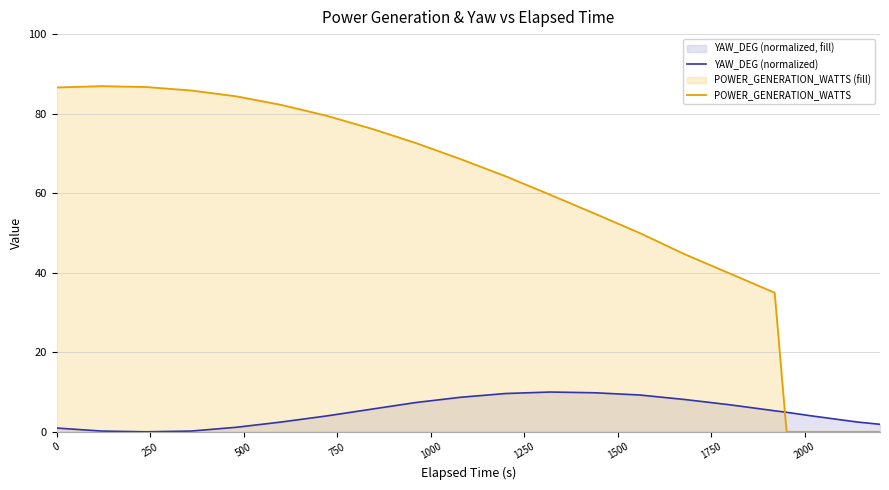

Which series has the widest spread of values?

POWER_GENERATION_WATTS